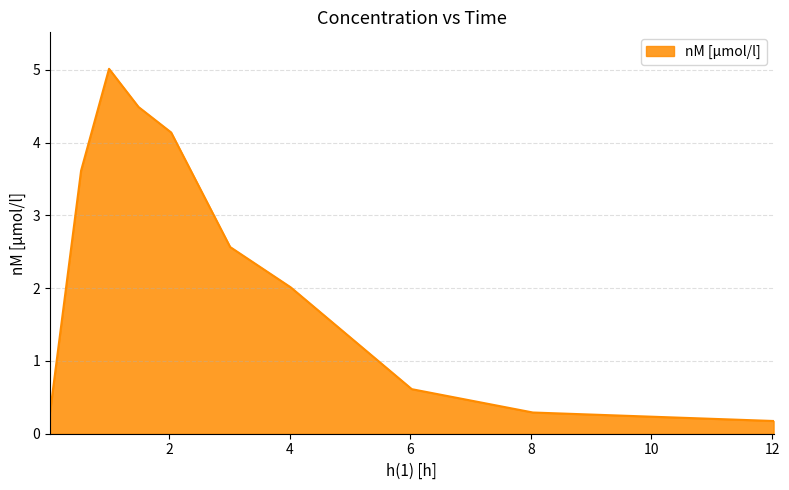

What is the greatest value displayed?

5.0